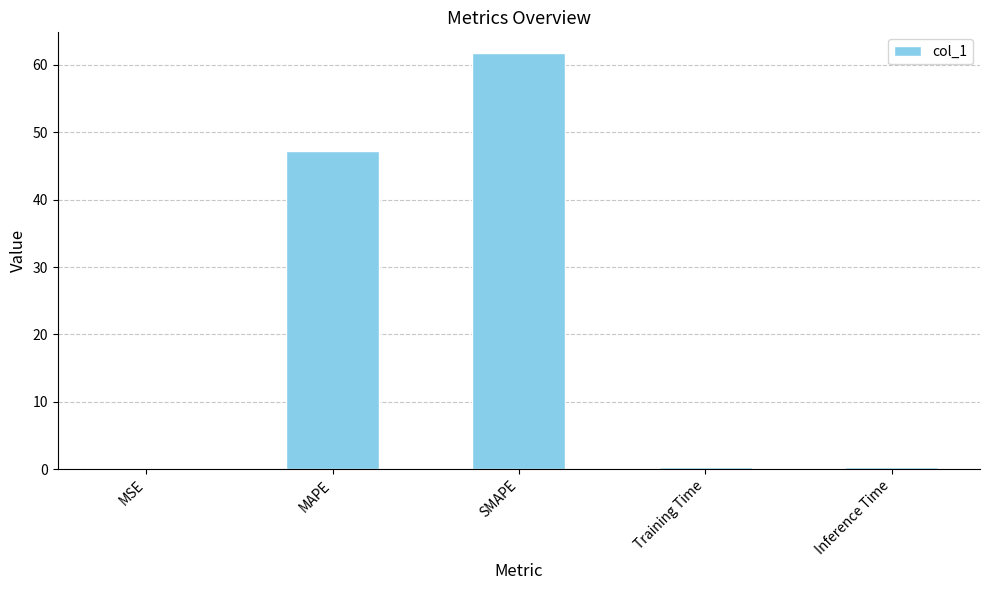

What is the greatest value displayed?

61.7